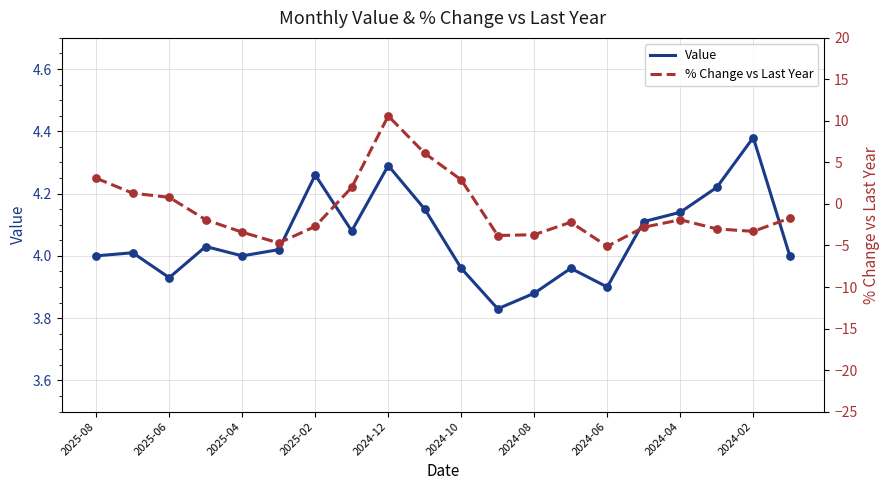

What are all the series names shown in the legend?

Value, % Change vs Last Year